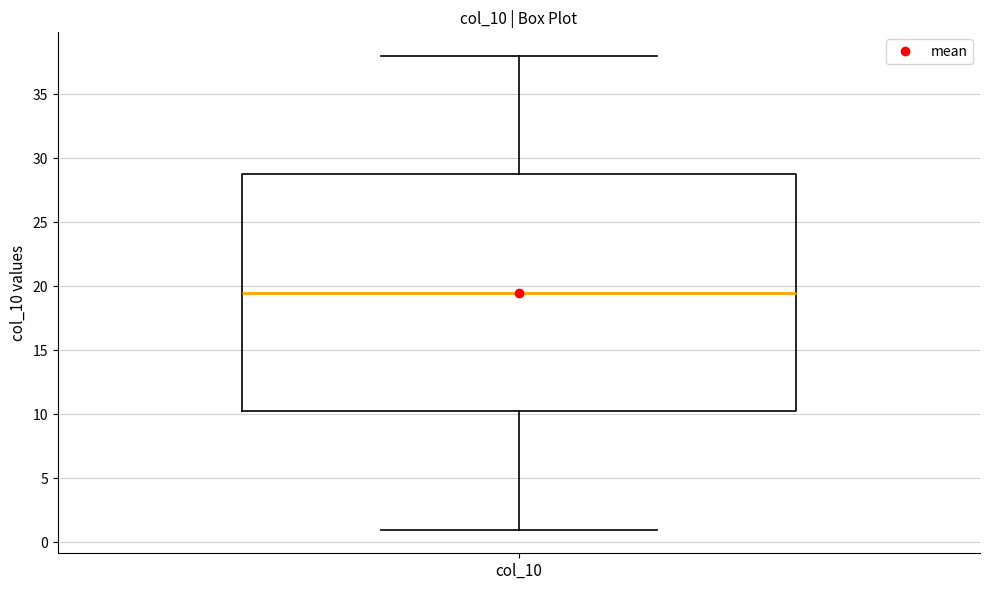

Transcribe this box plot: give where the median line is, the range the box spans, and where the two whiskers end, as read against the y-axis. The values are not printed on the chart, so give them approximately, as read against the axis.

median 19.5, box 10.5 to 29.0, whiskers 1.0 to 38.0